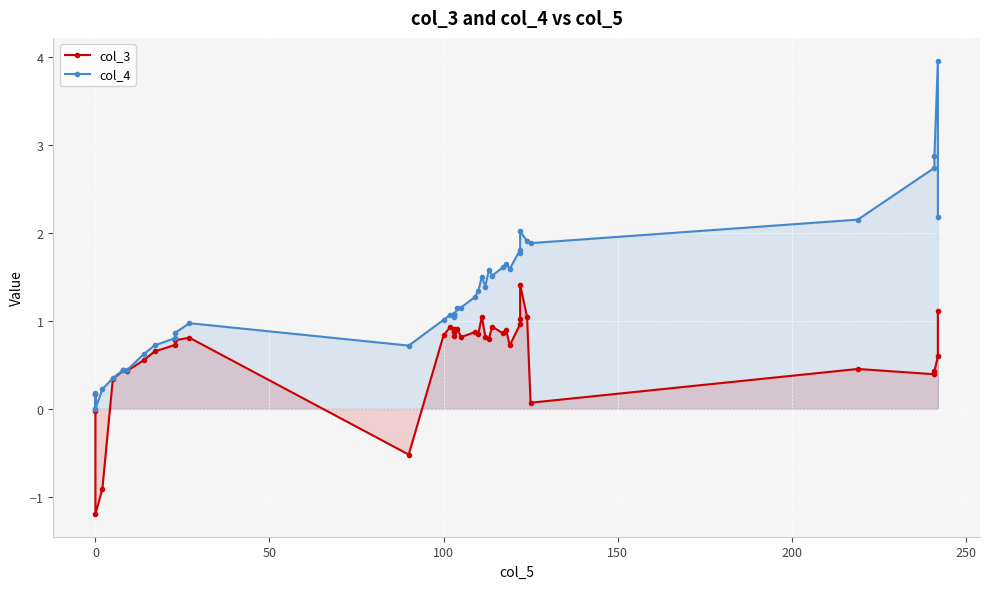

What is the smallest value displayed?

-1.2